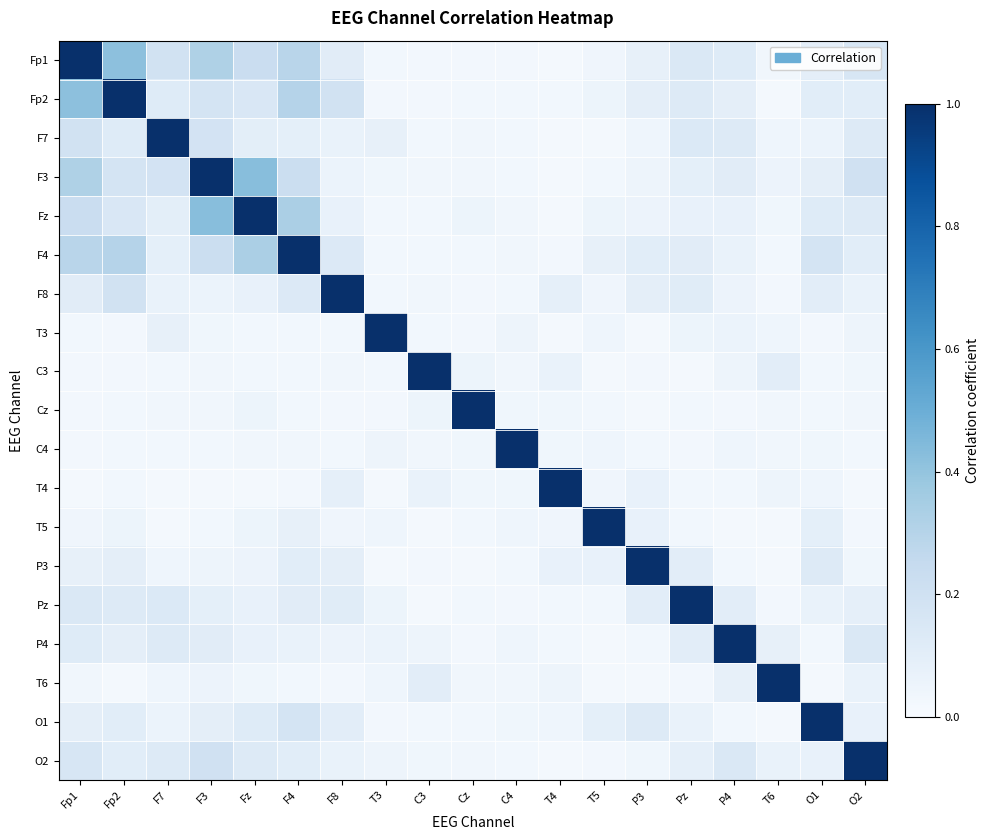

Reading left to right, transcribe all the data shown in this chart.

Fp1: Fp1=1.0	Fp2=0.4	F7=0.2	F3=0.3	Fz=0.2	F4=0.3	F8=0.1	T3=0.0	C3=0.0	Cz=0.0	C4=0.0	T4=0.0	T5=0.0	P3=0.1	Pz=0.1	P4=0.1	T6=0.0	O1=0.1	O2=0.2
Fp2: Fp1=0.4	Fp2=1.0	F7=0.1	F3=0.2	Fz=0.2	F4=0.3	F8=0.2	T3=0.0	C3=0.0	Cz=0.0	C4=0.0	T4=0.0	T5=0.1	P3=0.1	Pz=0.1	P4=0.1	T6=0.0	O1=0.1	O2=0.1
F7: Fp1=0.2	Fp2=0.1	F7=1.0	F3=0.2	Fz=0.1	F4=0.1	F8=0.1	T3=0.1	C3=0.0	Cz=0.0	C4=0.0	T4=0.0	T5=0.0	P3=0.0	Pz=0.1	P4=0.1	T6=0.0	O1=0.1	O2=0.1
F3: Fp1=0.3	Fp2=0.2	F7=0.2	F3=1.0	Fz=0.4	F4=0.2	F8=0.1	T3=0.0	C3=0.0	Cz=0.0	C4=0.0	T4=0.0	T5=0.0	P3=0.0	Pz=0.1	P4=0.1	T6=0.1	O1=0.1	O2=0.2
Fz: Fp1=0.2	Fp2=0.2	F7=0.1	F3=0.4	Fz=1.0	F4=0.3	F8=0.1	T3=0.0	C3=0.0	Cz=0.1	C4=0.0	T4=0.0	T5=0.1	P3=0.1	Pz=0.1	P4=0.1	T6=0.0	O1=0.1	O2=0.1
F4: Fp1=0.3	Fp2=0.3	F7=0.1	F3=0.2	Fz=0.3	F4=1.0	F8=0.1	T3=0.0	C3=0.0	Cz=0.0	C4=0.0	T4=0.0	T5=0.1	P3=0.1	Pz=0.1	P4=0.1	T6=0.0	O1=0.2	O2=0.1
F8: Fp1=0.1	Fp2=0.2	F7=0.1	F3=0.1	Fz=0.1	F4=0.1	F8=1.0	T3=0.0	C3=0.0	Cz=0.0	C4=0.0	T4=0.1	T5=0.0	P3=0.1	Pz=0.1	P4=0.1	T6=0.0	O1=0.1	O2=0.1
T3: Fp1=0.0	Fp2=0.0	F7=0.1	F3=0.0	Fz=0.0	F4=0.0	F8=0.0	T3=1.0	C3=0.0	Cz=0.0	C4=0.0	T4=0.0	T5=0.0	P3=0.0	Pz=0.1	P4=0.1	T6=0.0	O1=0.0	O2=0.1
C3: Fp1=0.0	Fp2=0.0	F7=0.0	F3=0.0	Fz=0.0	F4=0.0	F8=0.0	T3=0.0	C3=1.0	Cz=0.1	C4=0.0	T4=0.1	T5=0.0	P3=0.0	Pz=0.0	P4=0.0	T6=0.1	O1=0.0	O2=0.0
Cz: Fp1=0.0	Fp2=0.0	F7=0.0	F3=0.0	Fz=0.1	F4=0.0	F8=0.0	T3=0.0	C3=0.1	Cz=1.0	C4=0.0	T4=0.0	T5=0.0	P3=0.0	Pz=0.0	P4=0.0	T6=0.0	O1=0.0	O2=0.0
C4: Fp1=0.0	Fp2=0.0	F7=0.0	F3=0.0	Fz=0.0	F4=0.0	F8=0.0	T3=0.0	C3=0.0	Cz=0.0	C4=1.0	T4=0.0	T5=0.0	P3=0.0	Pz=0.0	P4=0.0	T6=0.0	O1=0.0	O2=0.0
T4: Fp1=0.0	Fp2=0.0	F7=0.0	F3=0.0	Fz=0.0	F4=0.0	F8=0.1	T3=0.0	C3=0.1	Cz=0.0	C4=0.0	T4=1.0	T5=0.0	P3=0.1	Pz=0.0	P4=0.0	T6=0.0	O1=0.0	O2=0.0
T5: Fp1=0.0	Fp2=0.1	F7=0.0	F3=0.0	Fz=0.1	F4=0.1	F8=0.0	T3=0.0	C3=0.0	Cz=0.0	C4=0.0	T4=0.0	T5=1.0	P3=0.1	Pz=0.0	P4=0.0	T6=0.0	O1=0.1	O2=0.0
P3: Fp1=0.1	Fp2=0.1	F7=0.0	F3=0.0	Fz=0.1	F4=0.1	F8=0.1	T3=0.0	C3=0.0	Cz=0.0	C4=0.0	T4=0.1	T5=0.1	P3=1.0	Pz=0.1	P4=0.0	T6=0.0	O1=0.1	O2=0.0
Pz: Fp1=0.1	Fp2=0.1	F7=0.1	F3=0.1	Fz=0.1	F4=0.1	F8=0.1	T3=0.1	C3=0.0	Cz=0.0	C4=0.0	T4=0.0	T5=0.0	P3=0.1	Pz=1.0	P4=0.1	T6=0.0	O1=0.1	O2=0.1
P4: Fp1=0.1	Fp2=0.1	F7=0.1	F3=0.1	Fz=0.1	F4=0.1	F8=0.1	T3=0.1	C3=0.0	Cz=0.0	C4=0.0	T4=0.0	T5=0.0	P3=0.0	Pz=0.1	P4=1.0	T6=0.1	O1=0.0	O2=0.1
T6: Fp1=0.0	Fp2=0.0	F7=0.0	F3=0.1	Fz=0.0	F4=0.0	F8=0.0	T3=0.0	C3=0.1	Cz=0.0	C4=0.0	T4=0.0	T5=0.0	P3=0.0	Pz=0.0	P4=0.1	T6=1.0	O1=0.0	O2=0.1
O1: Fp1=0.1	Fp2=0.1	F7=0.1	F3=0.1	Fz=0.1	F4=0.2	F8=0.1	T3=0.0	C3=0.0	Cz=0.0	C4=0.0	T4=0.0	T5=0.1	P3=0.1	Pz=0.1	P4=0.0	T6=0.0	O1=1.0	O2=0.1
O2: Fp1=0.2	Fp2=0.1	F7=0.1	F3=0.2	Fz=0.1	F4=0.1	F8=0.1	T3=0.1	C3=0.0	Cz=0.0	C4=0.0	T4=0.0	T5=0.0	P3=0.0	Pz=0.1	P4=0.1	T6=0.1	O1=0.1	O2=1.0